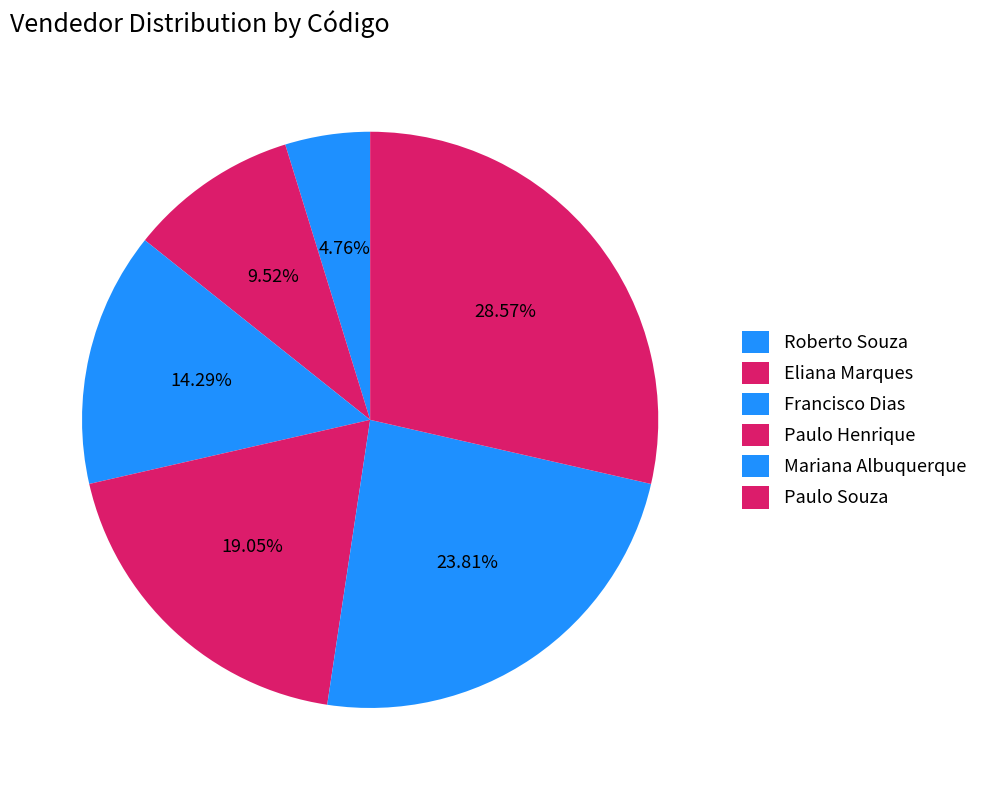

What is the largest slice in the pie chart?

Paulo Souza